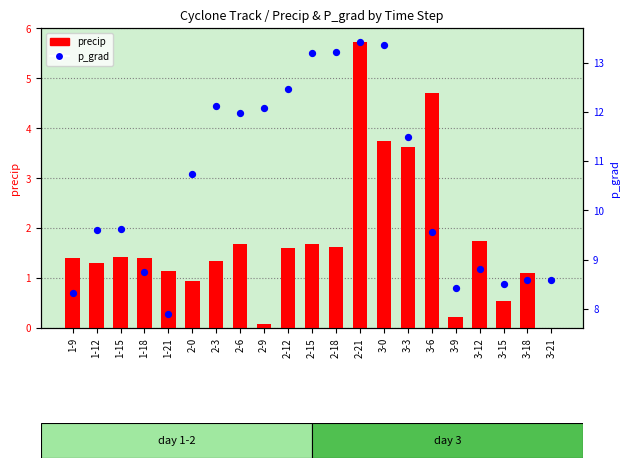

Which series contains the highest Y value?

p_grad